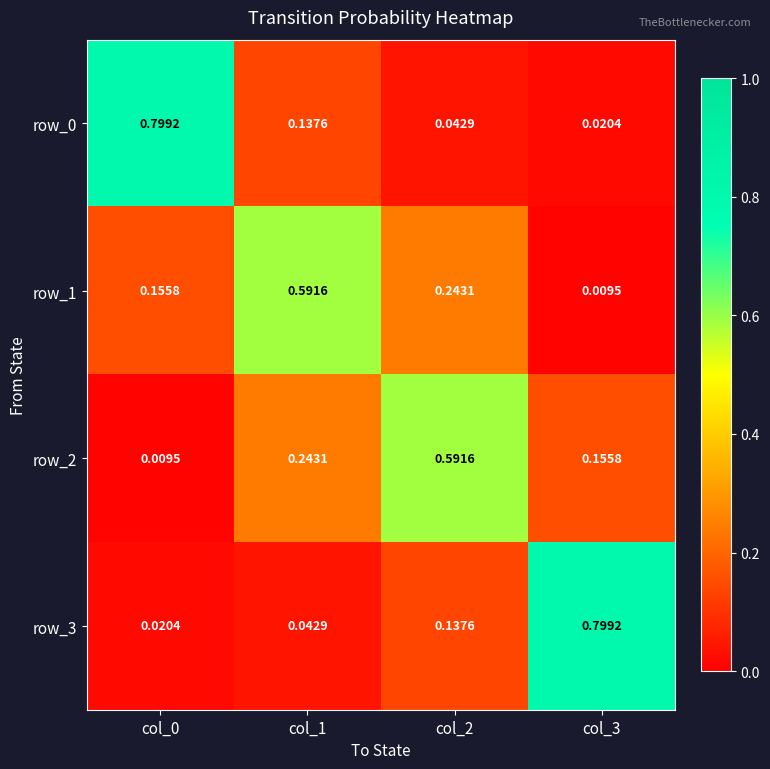

Is the value of row_0 at col_1 greater than the value of row_2 at col_0?

Yes